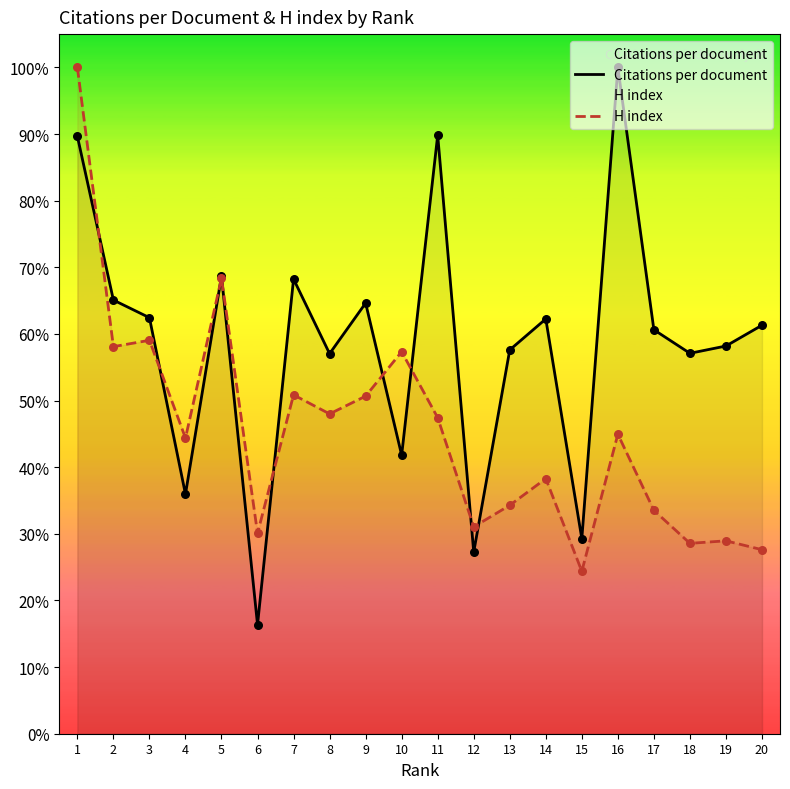

Which series reaches the maximum Y coordinate?

Citations per document